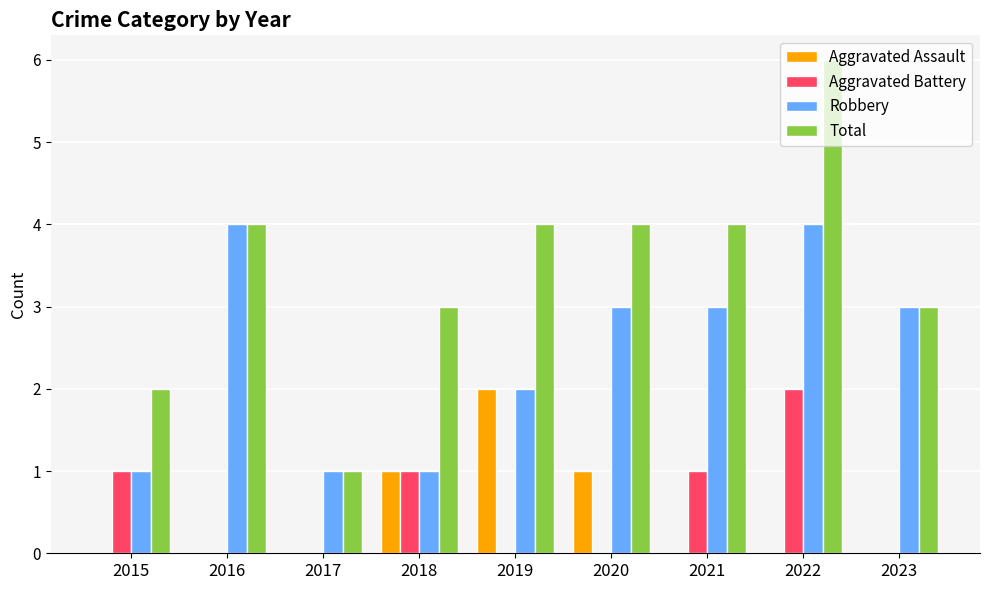

Reading left to right, transcribe all the data shown in this chart.

Aggravated Assault: 2015=0	2016=0	2017=0	2018=1	2019=2	2020=1	2021=0	2022=0	2023=0
Aggravated Battery: 2015=1	2016=0	2017=0	2018=1	2019=0	2020=0	2021=1	2022=2	2023=0
Robbery: 2015=1	2016=4	2017=1	2018=1	2019=2	2020=3	2021=3	2022=4	2023=3
Total: 2015=2	2016=4	2017=1	2018=3	2019=4	2020=4	2021=4	2022=6	2023=3